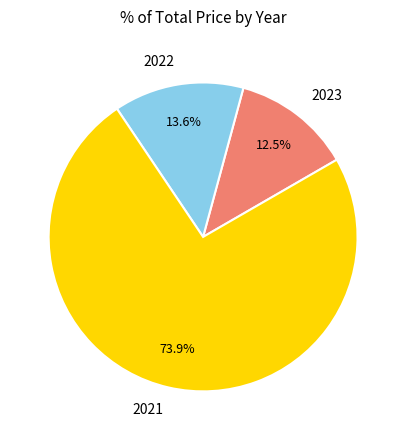

To the nearest percent, what percentage of the pie is 2022?

14%